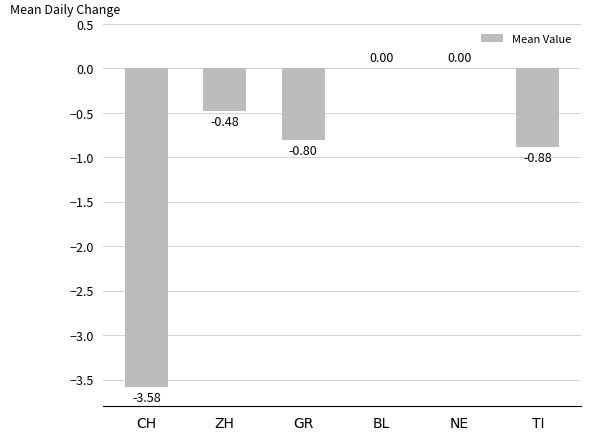

Where is the data nearest to the value -1?

TI